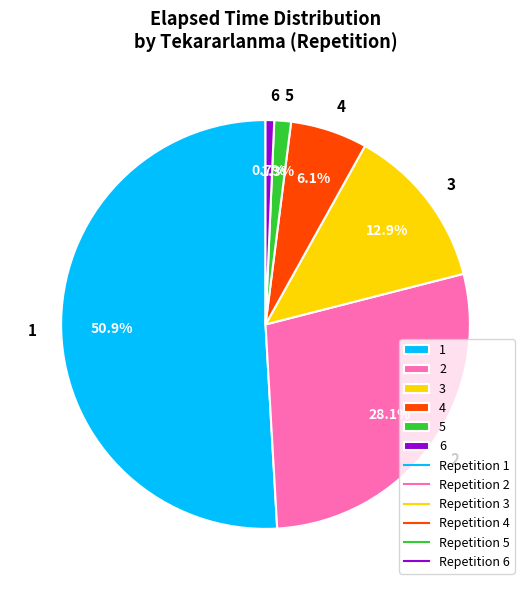

To the nearest percent, what is the difference between the largest and smallest slice percentages?

50%